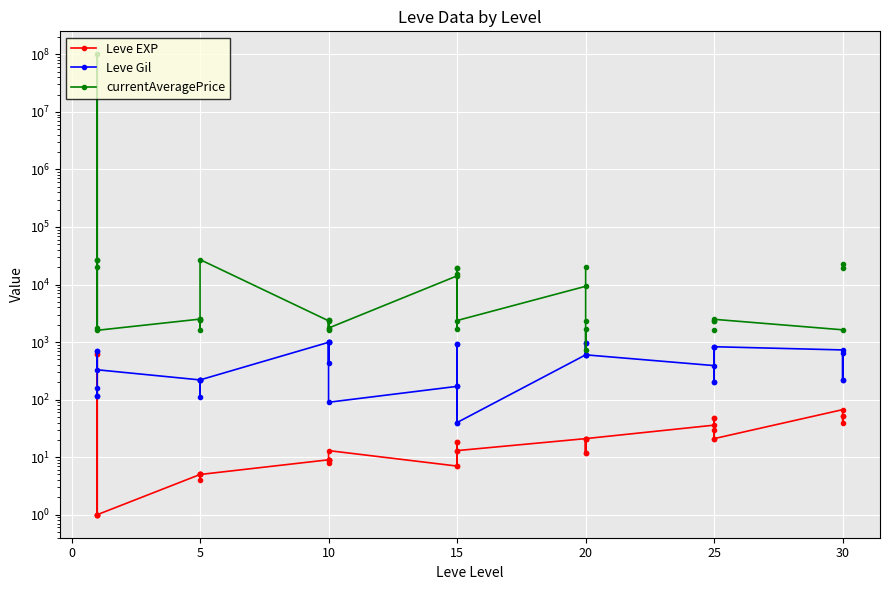

What are all the series names shown in the legend?

Leve EXP, Leve Gil, currentAveragePrice